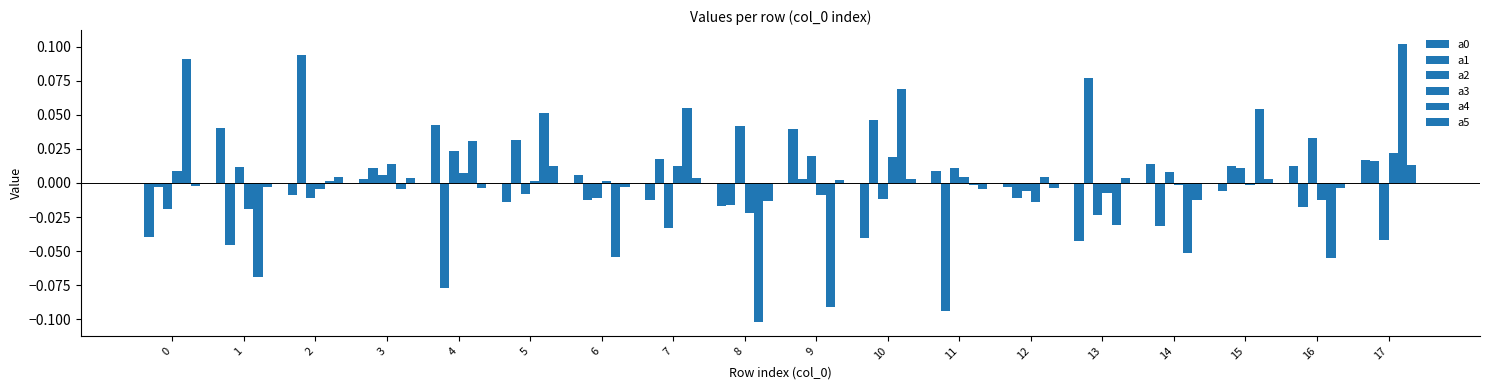

How many bars are there in each group?

6